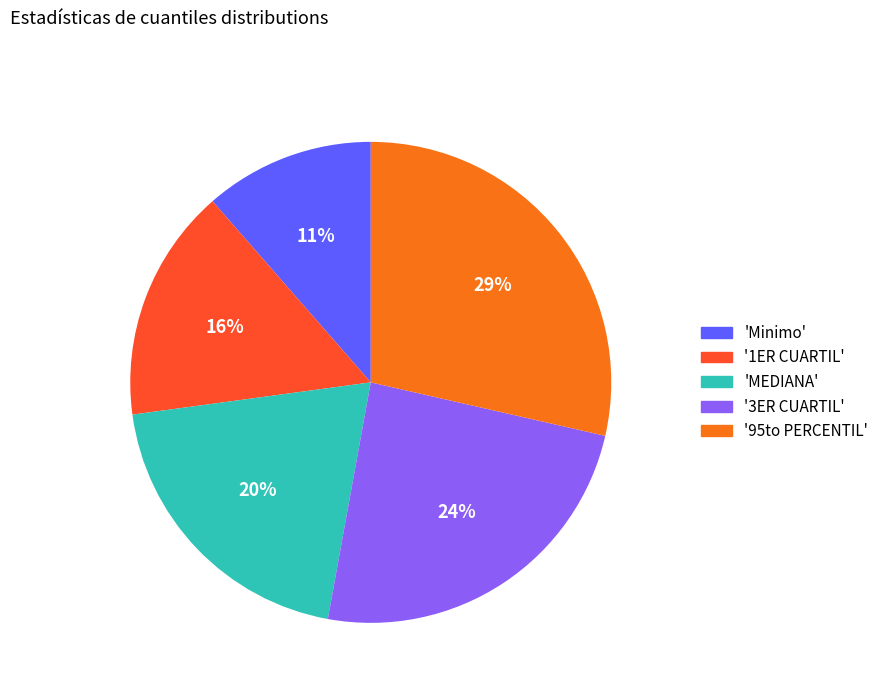

To the nearest percent, what is the average slice percentage?

20%